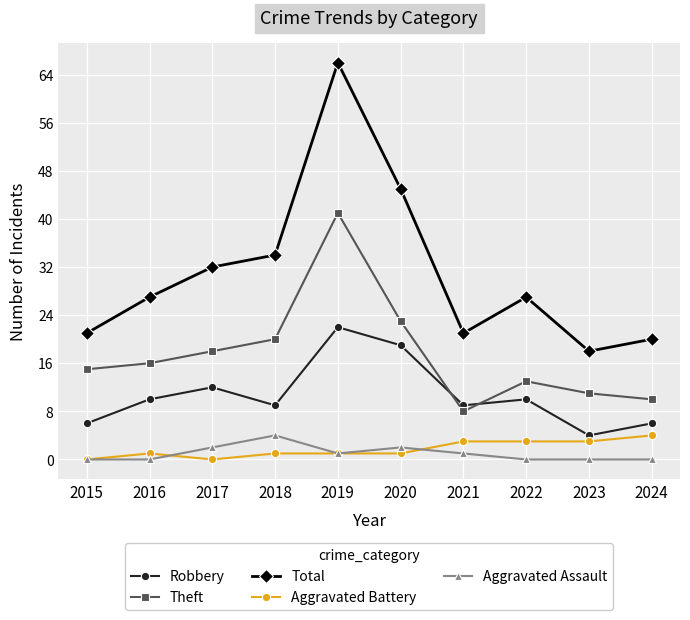

After their last crossing, which series has the higher values: Theft or Robbery?

Theft